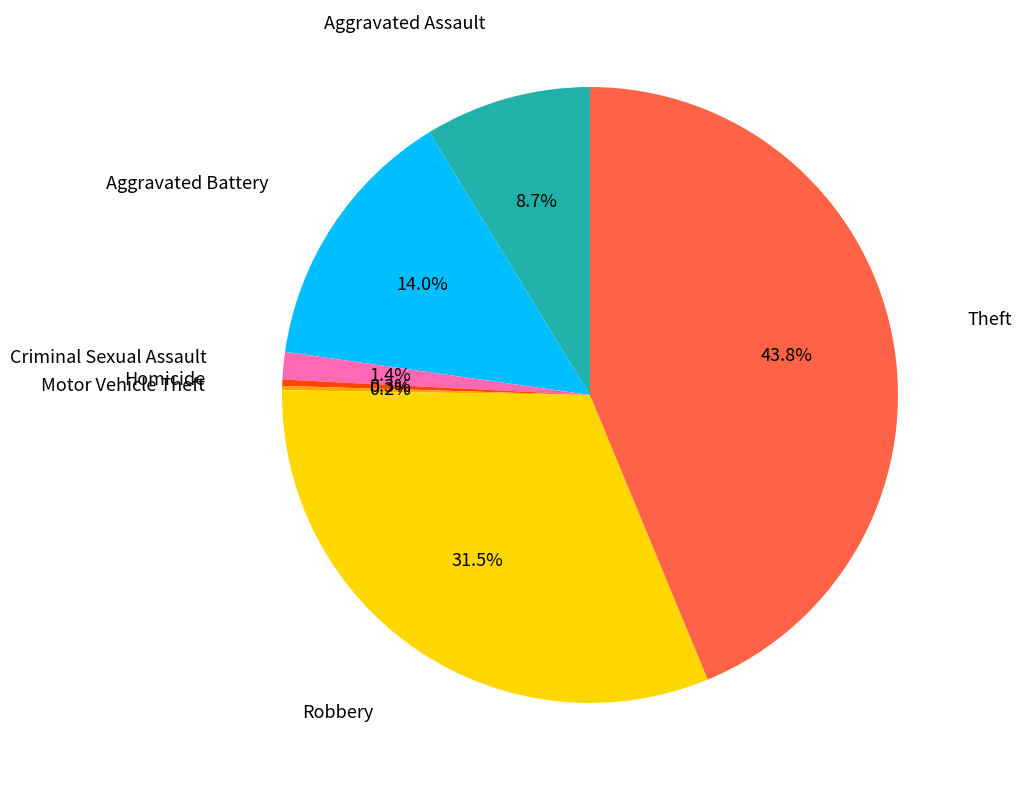

To the nearest percent, what is the difference between the largest and smallest slice percentages?

44%